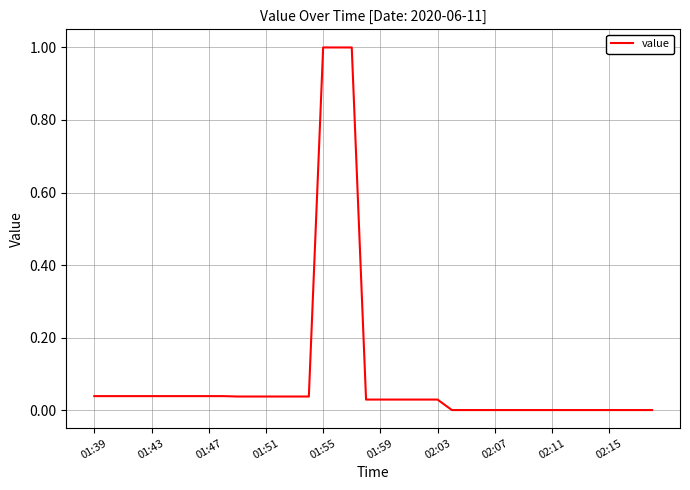

What is the difference between the maximum and minimum values?

1.0